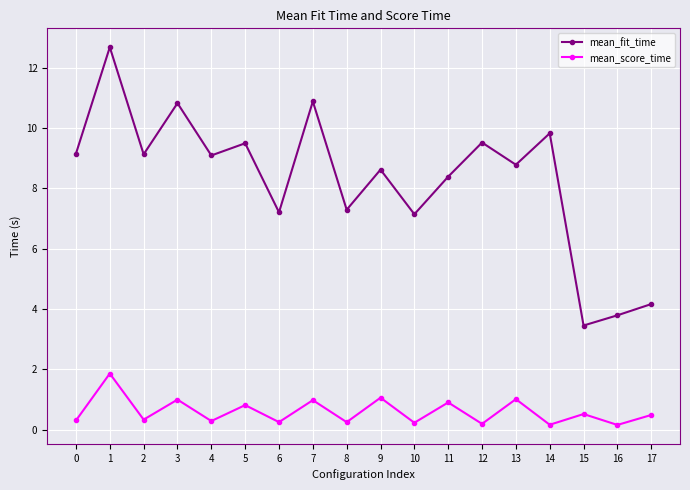

List the series in order of their peak value, highest first.

mean_fit_time, mean_score_time